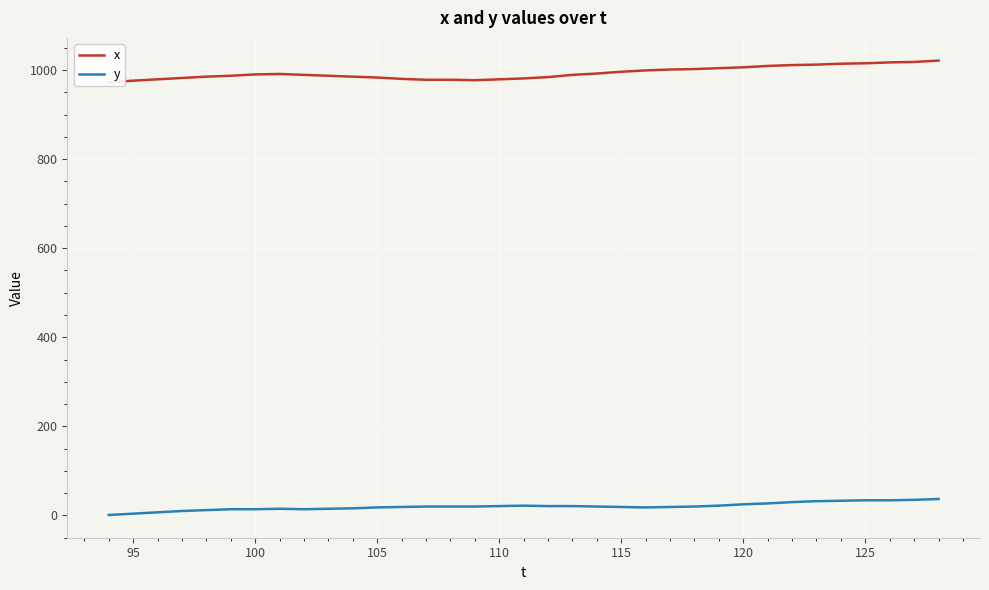

Is it true that y equals 25 at 120?

True